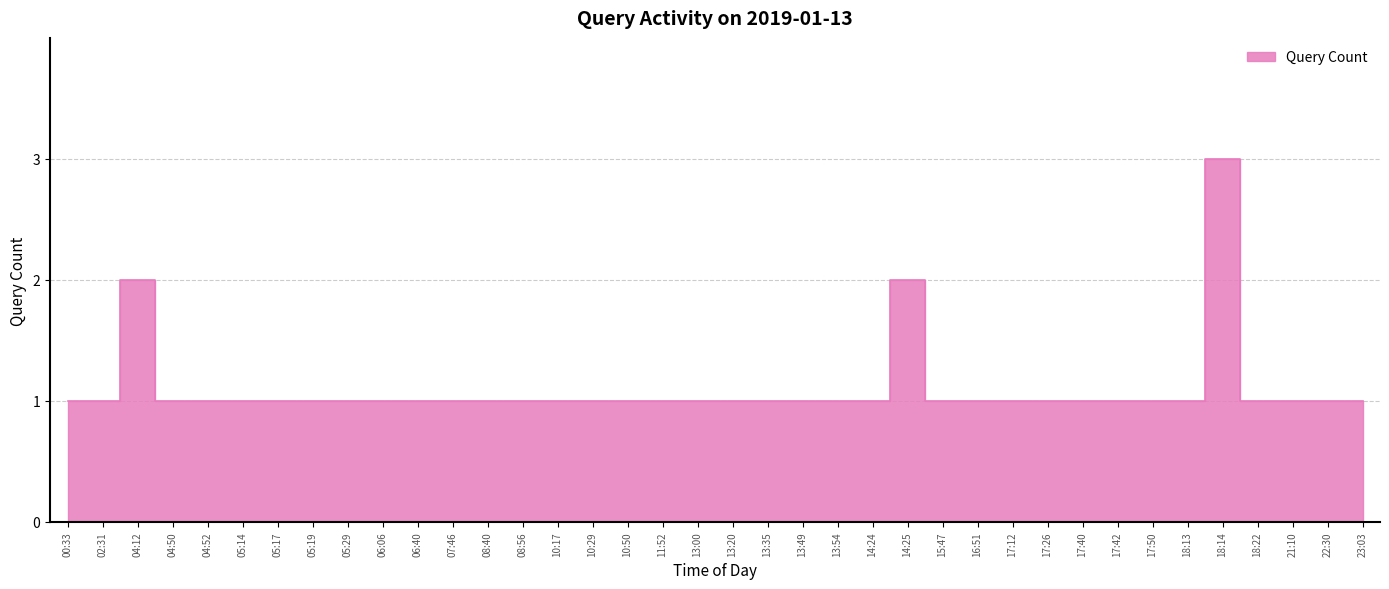

Rank the categories by value from lowest to highest.

00:33, 02:31, 04:50, 04:52, 05:14, 05:17, 05:19, 05:29, 06:06, 06:40, 07:46, 08:40, 08:56, 10:17, 10:29, 10:50, 11:52, 13:00, 13:20, 13:35, 13:49, 13:54, 14:24, 15:47, 16:51, 17:12, 17:26, 17:40, 17:42, 17:50, 18:13, 18:22, 21:10, 22:30, 23:03, 04:12, 14:25, 18:14